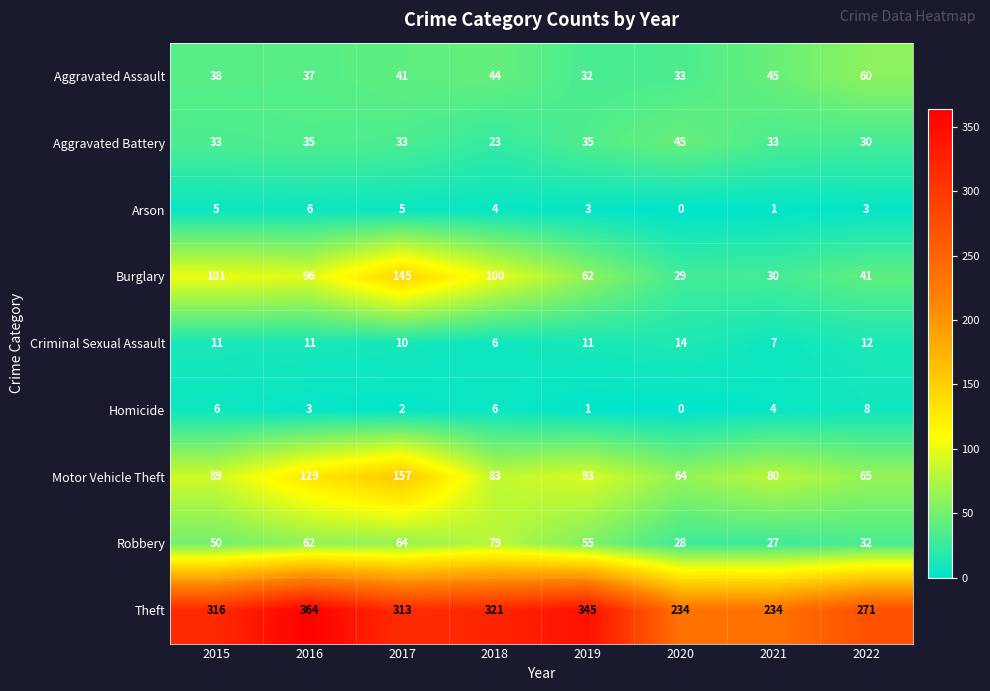

How many data points does each series have?

8